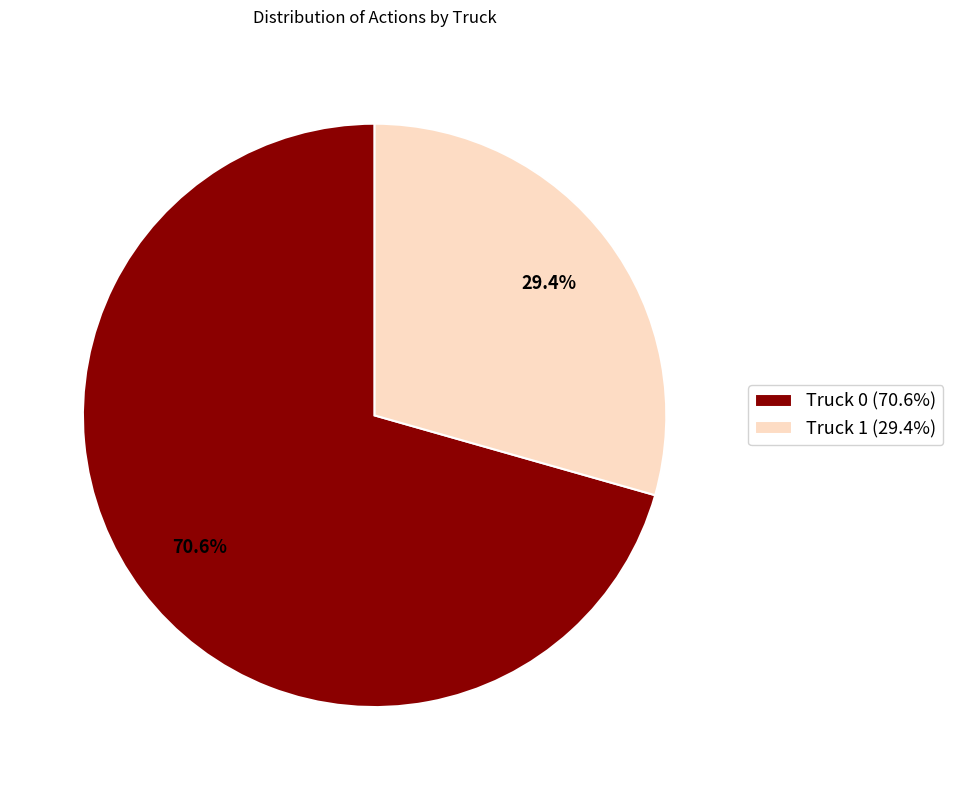

To the nearest percent, what is the combined percentage of Truck 0 and Truck 1?

100%